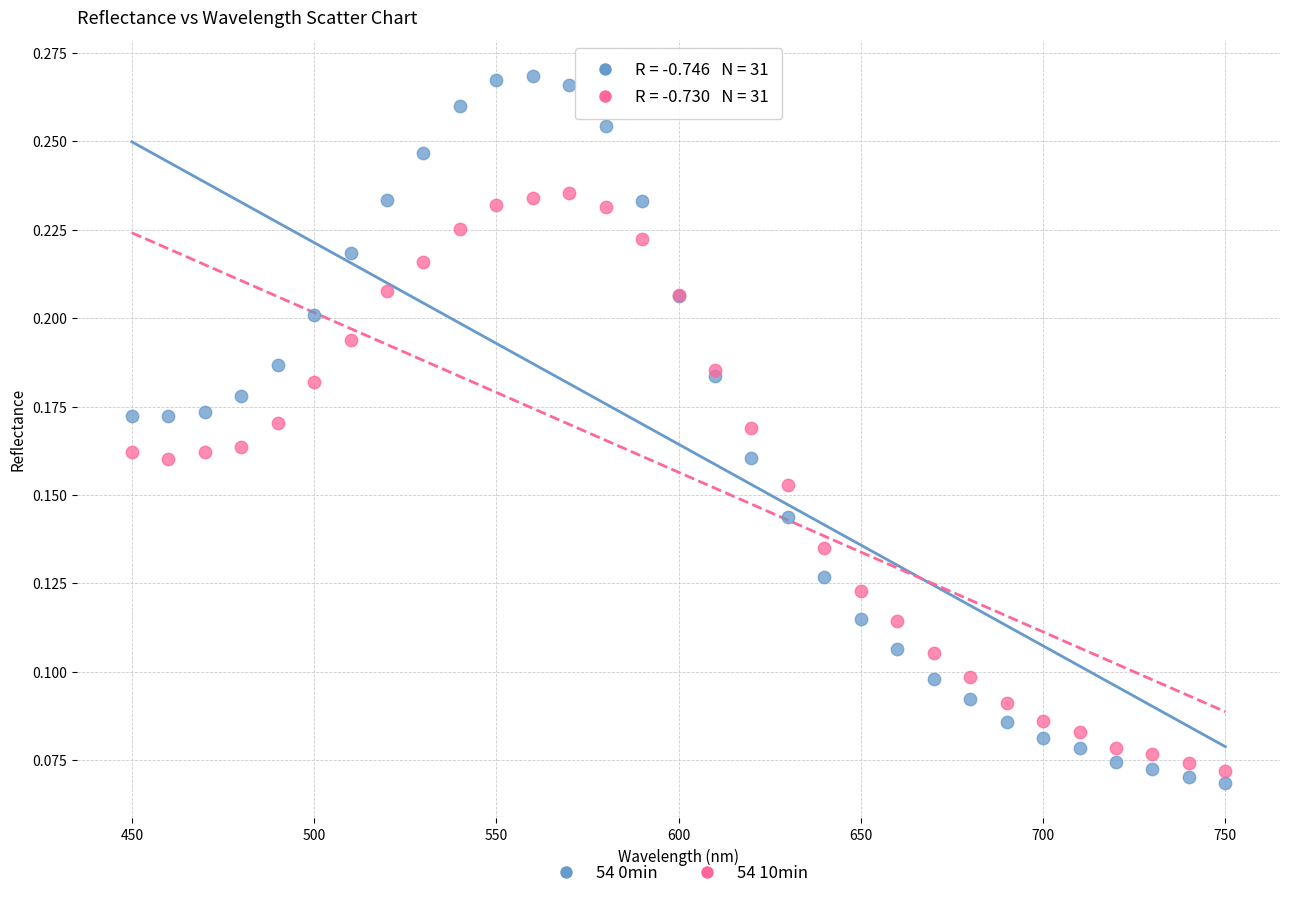

Which series has the widest spread of Y values?

54 0min